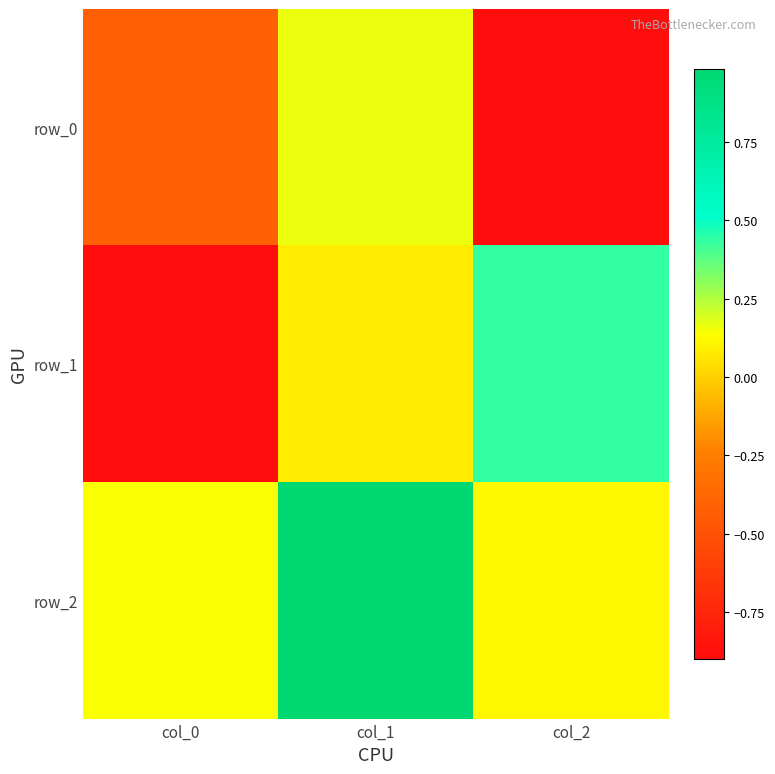

At which label does row_2 reach its peak?

col_1